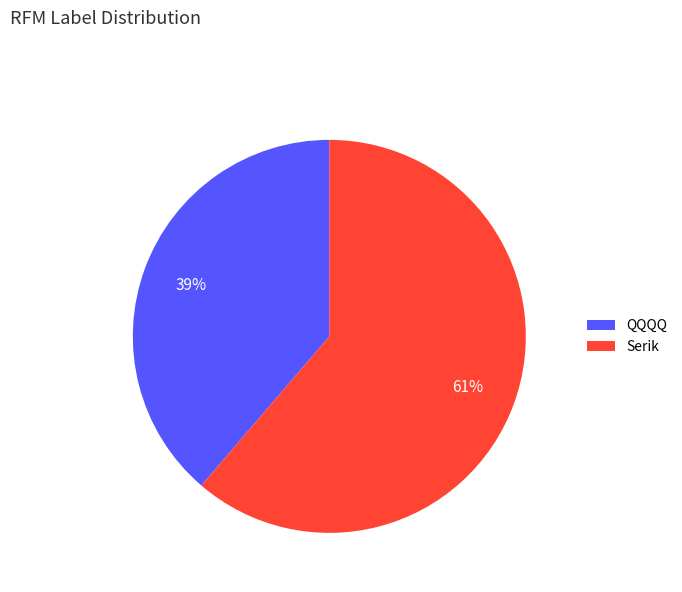

What is the ratio of the value at Serik to the value at QQQQ?

1.6